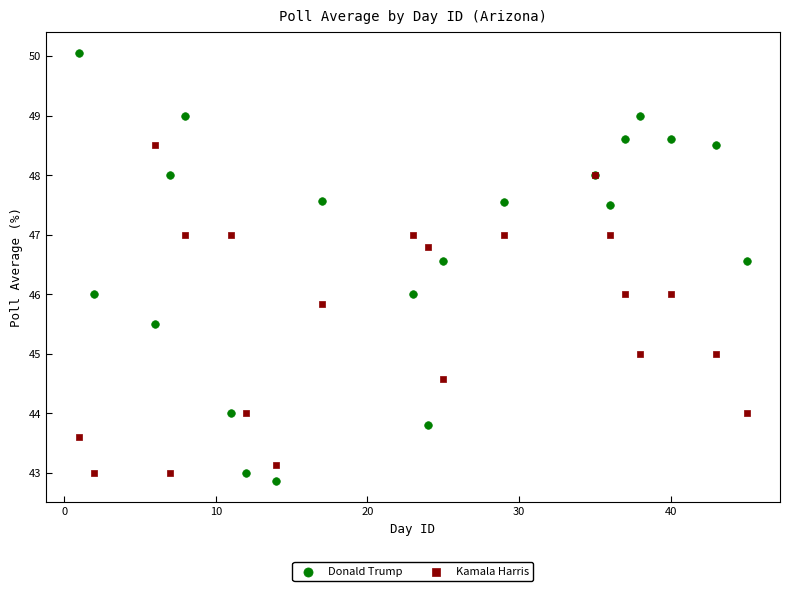

Which series contains the highest Y value?

Donald Trump